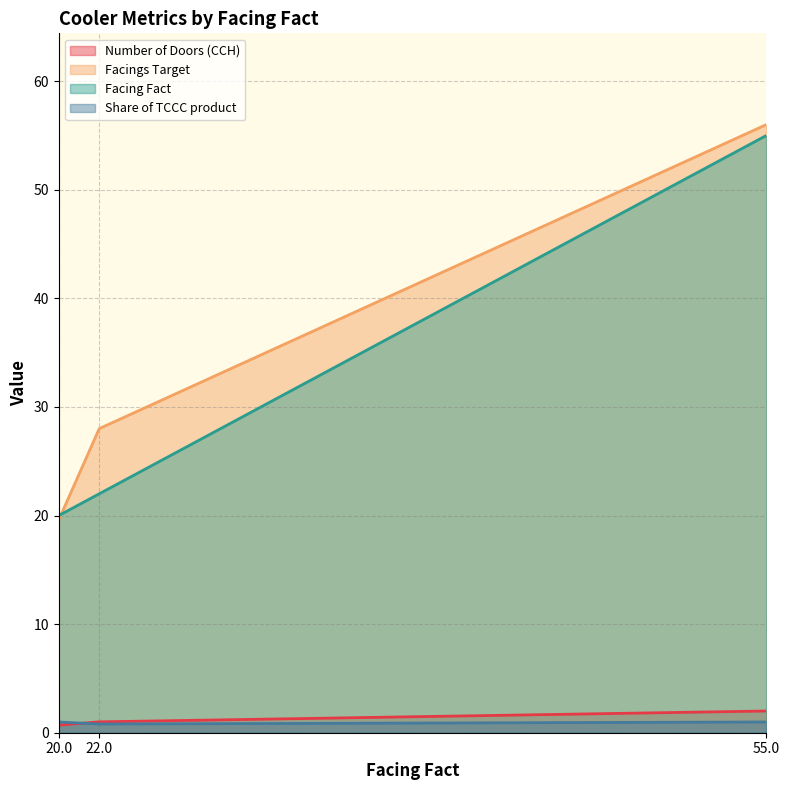

Is the value of Facings Target at 20.0 greater than the value of Facing Fact at 20.0?

No